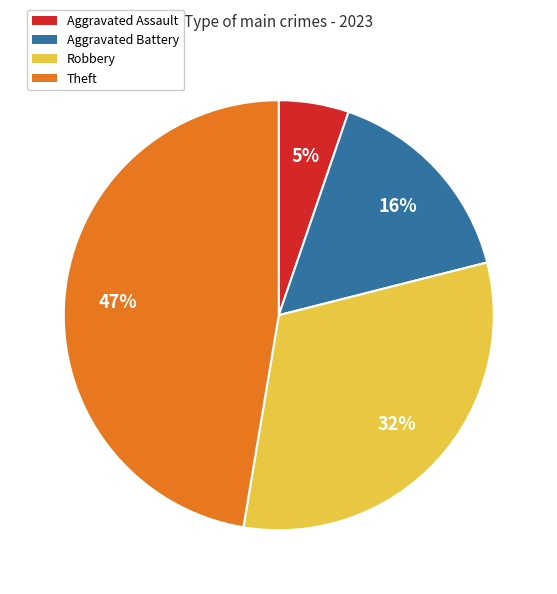

How many slices are in this pie chart?

4